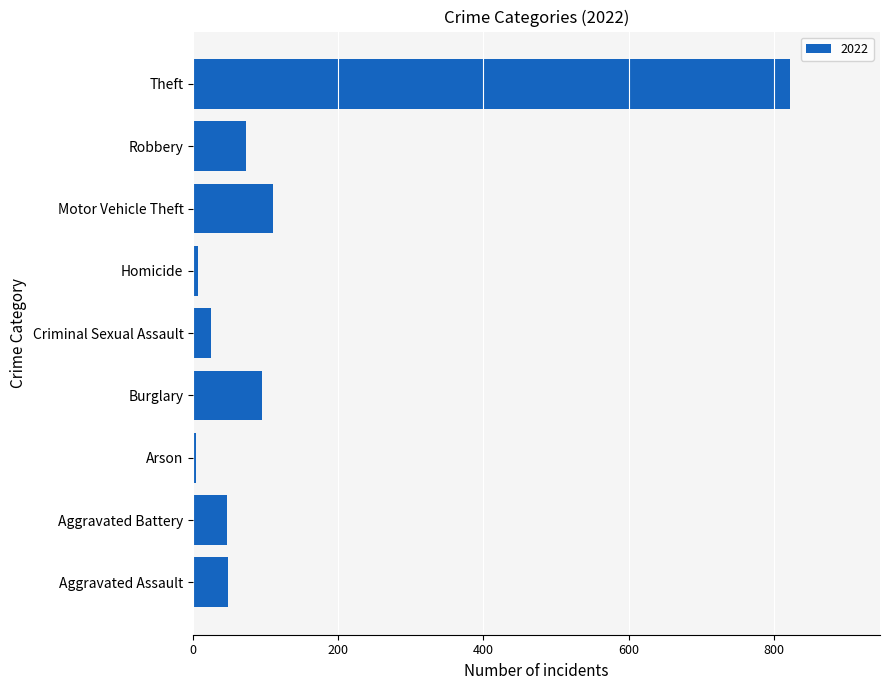

How many bars are there in total?

9